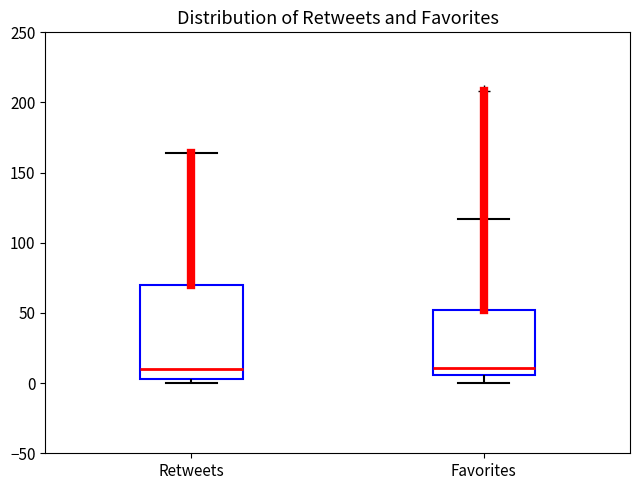

Reading left to right, read every box against the y-axis: the position of its median line, the range the box covers, and the ends of its whiskers. The values are not printed on the chart, so give them approximately, as read against the axis.

Retweets: median 10, box 5 to 70, whiskers 0 to 165
Favorites: median 10, box 5 to 50, whiskers 0 to 115